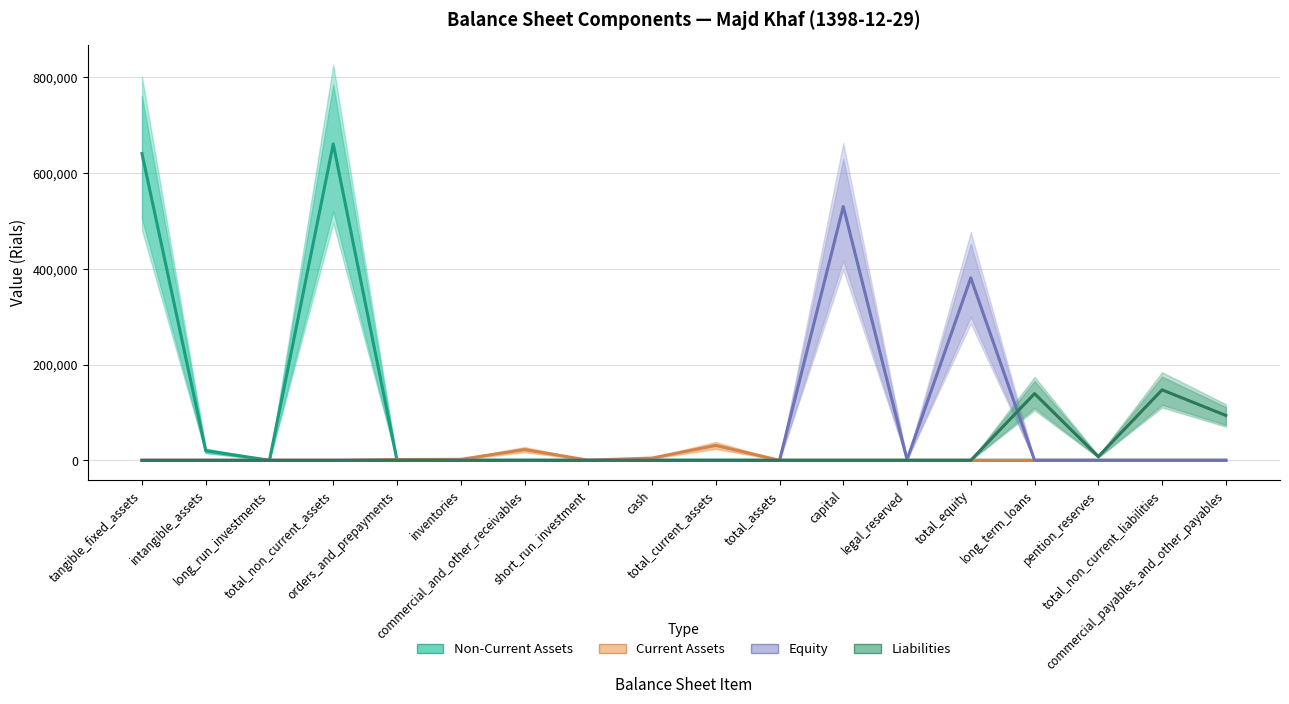

What position from the left is total_non_current_assets?

4